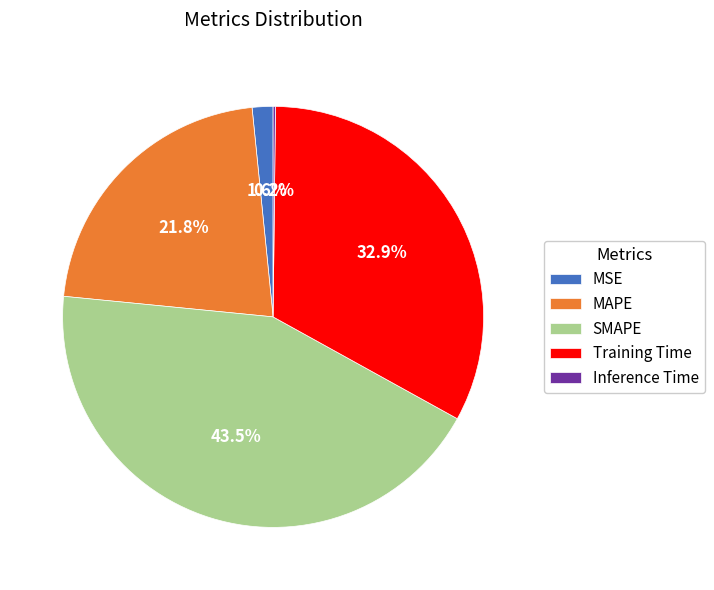

Is MSE the majority of the pie?

No